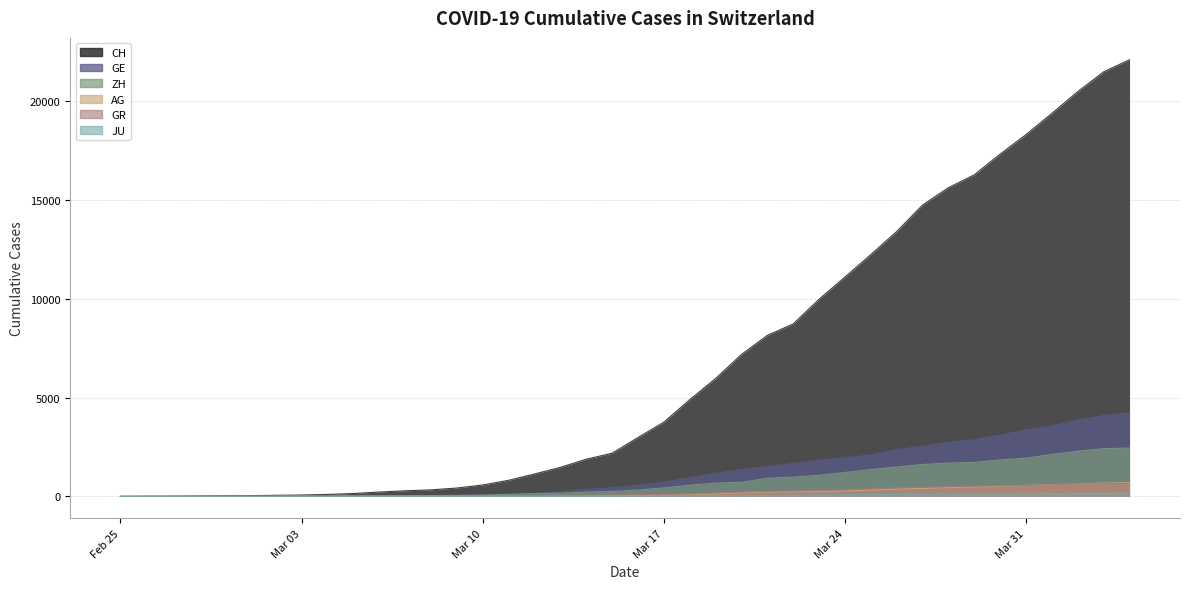

How many values in the JU series are below 25?

20